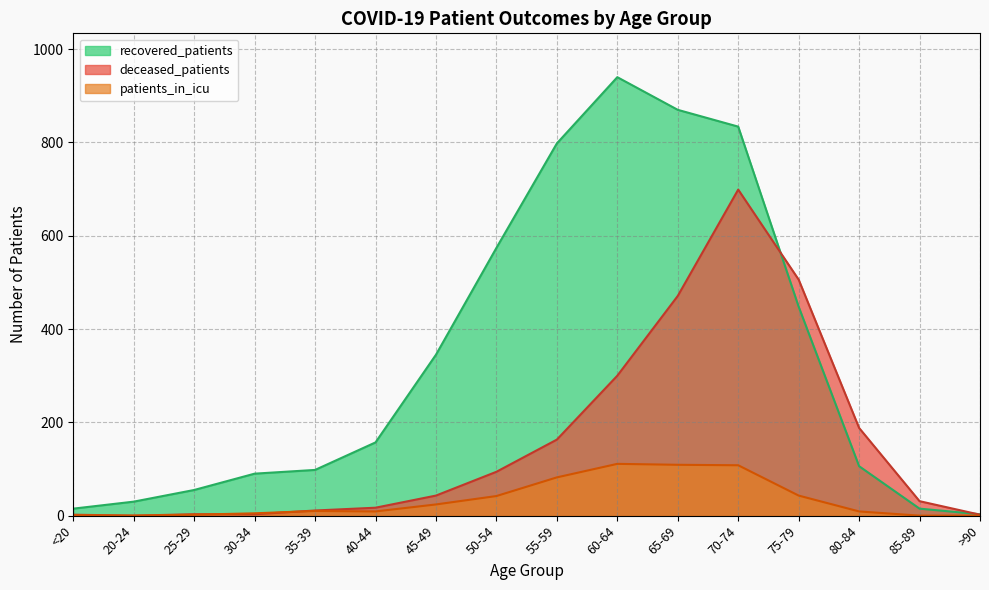

Is it true that recovered_patients equals 1408 at 65-69?

False